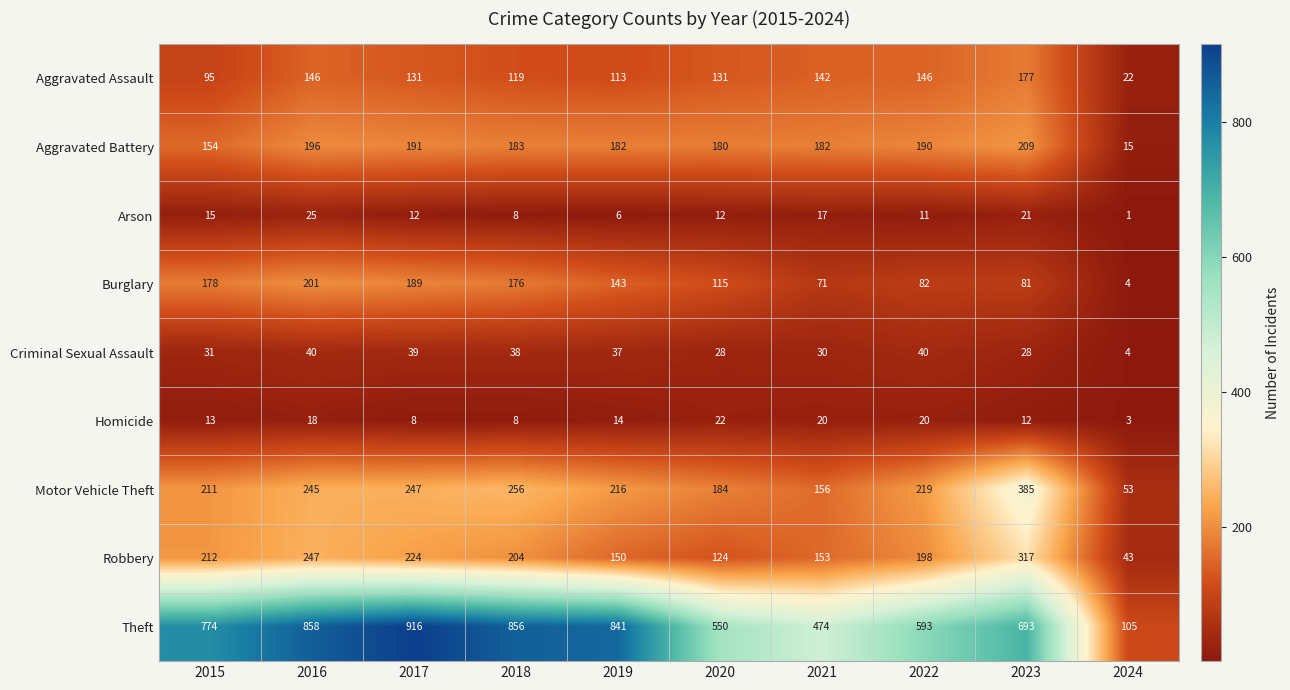

What is the sum of all Motor Vehicle Theft values?

2172